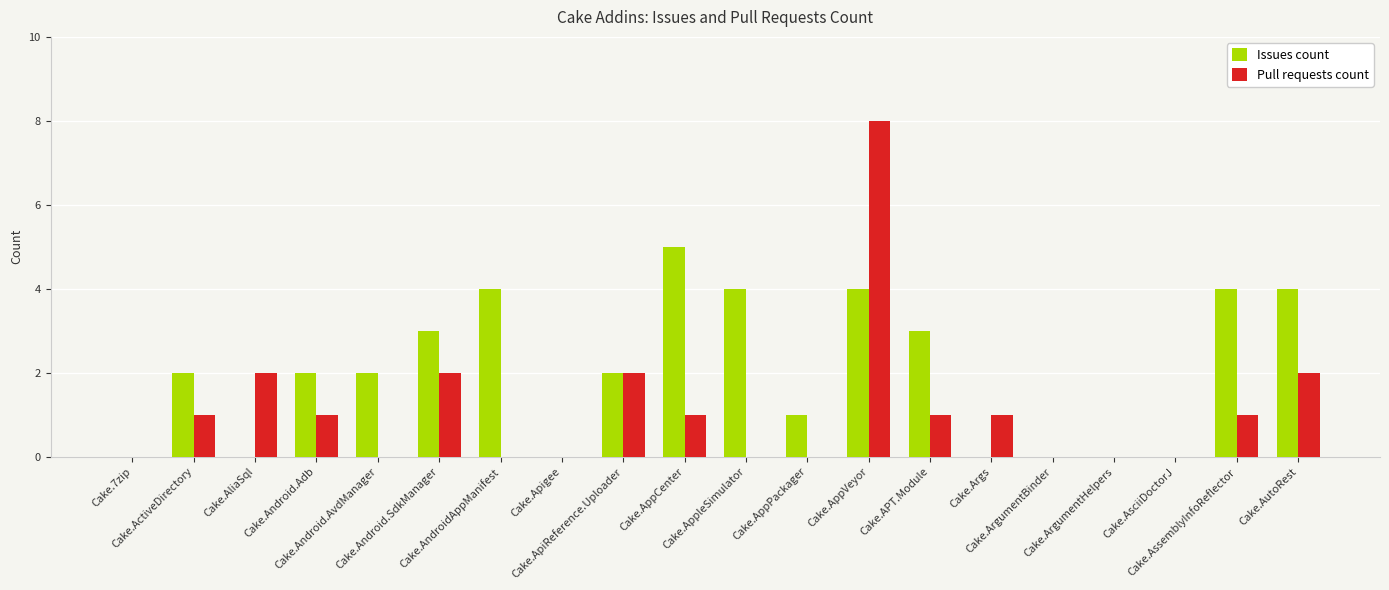

Count the Issues count values in the range 0 to 4.

19